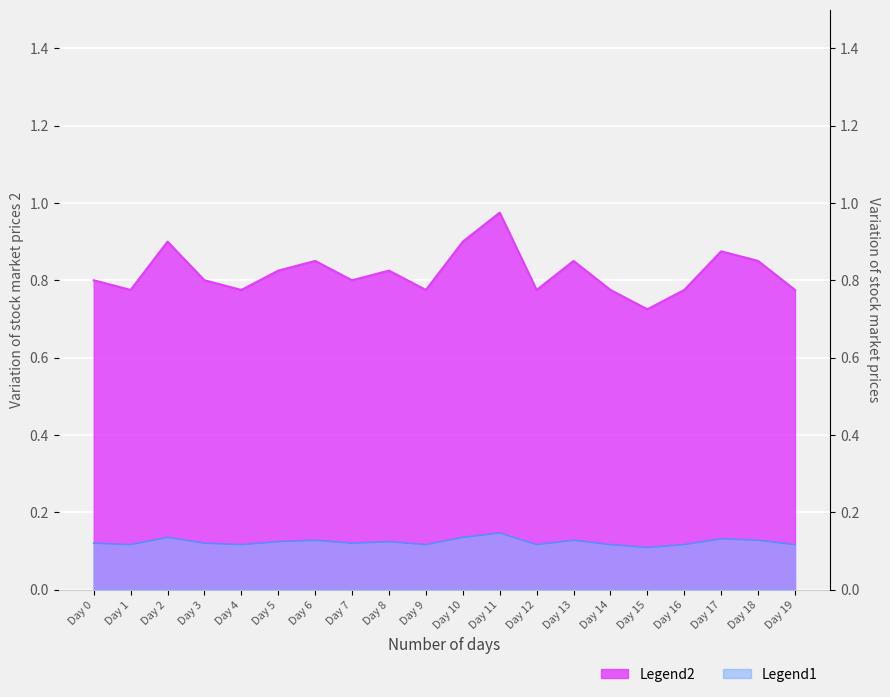

How many interior local valleys (lower than both neighbors) does the data have?

6